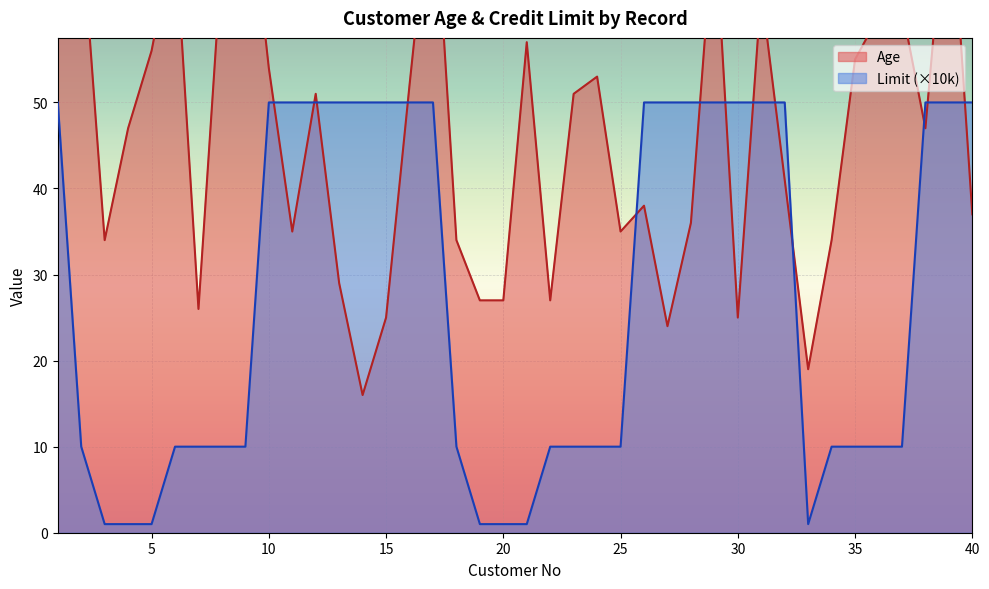

What is the greatest value displayed?

79.0